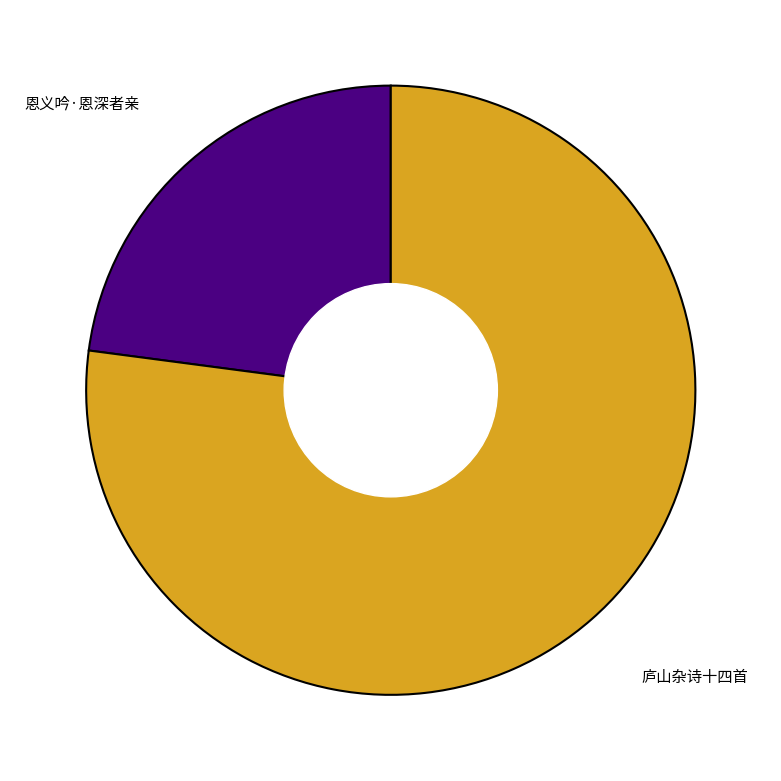

Between 庐山杂诗十四首 and 恩义吟·恩深者亲, which is larger?

庐山杂诗十四首